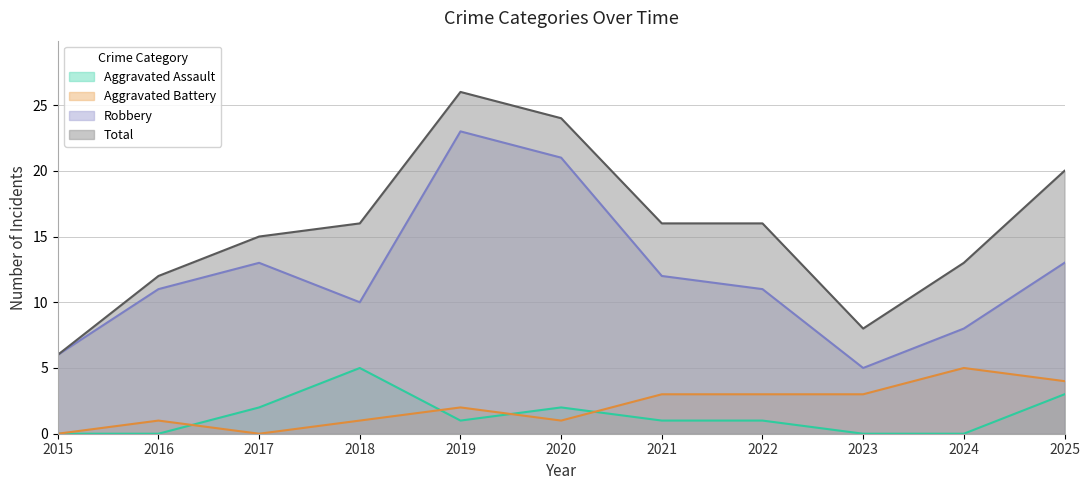

At how many categories does at least one series exceed 2?

11